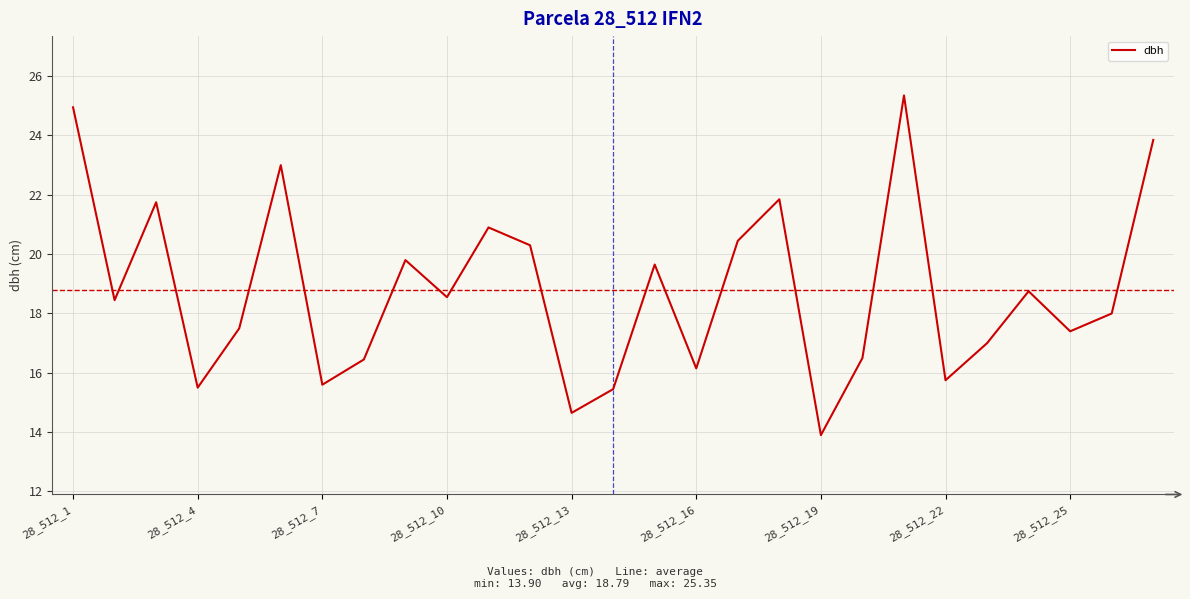

What is the greatest value displayed?

25.4